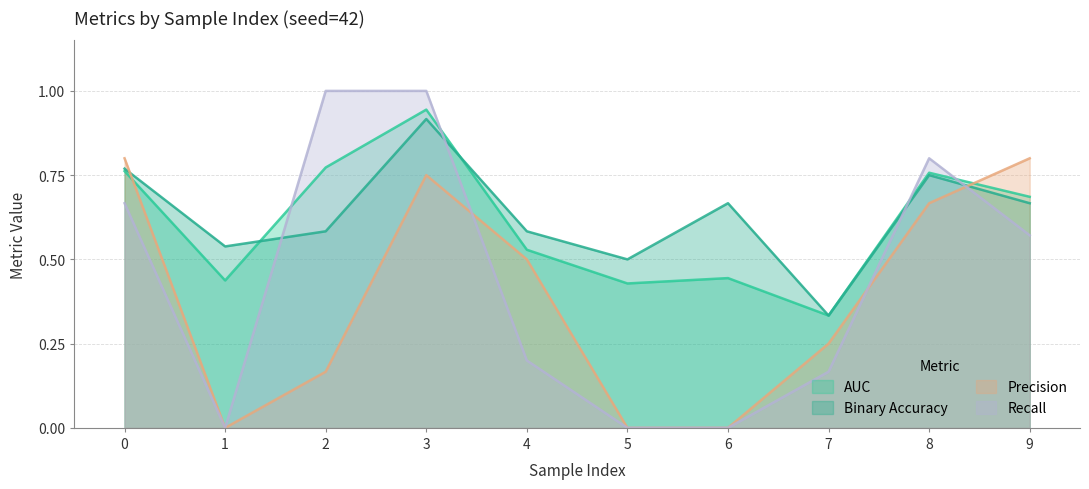

After their last crossing, which series has the higher values: precision or auc?

precision